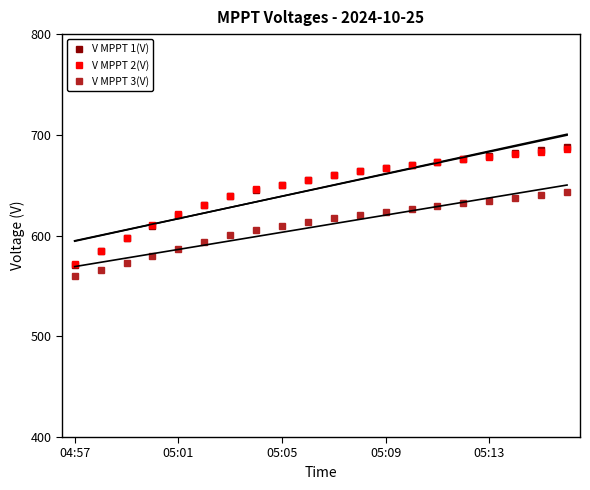

Where does the V MPPT 2(V) series first go above 660?

11